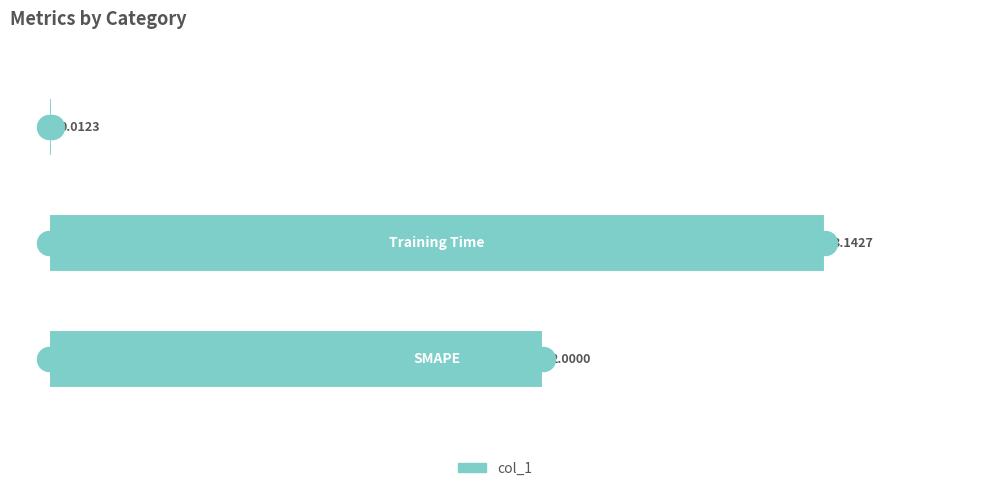

What is the change in value from 1 to 2?

-3.1